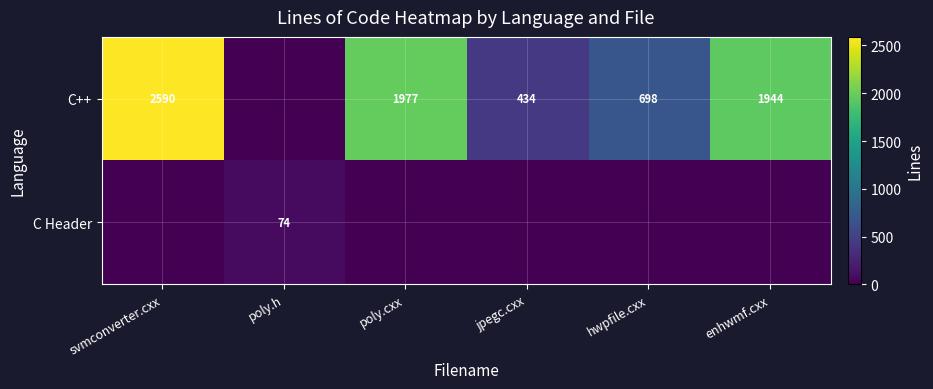

The C++ series shows 2829 at enhwmf.cxx. True or false?

False